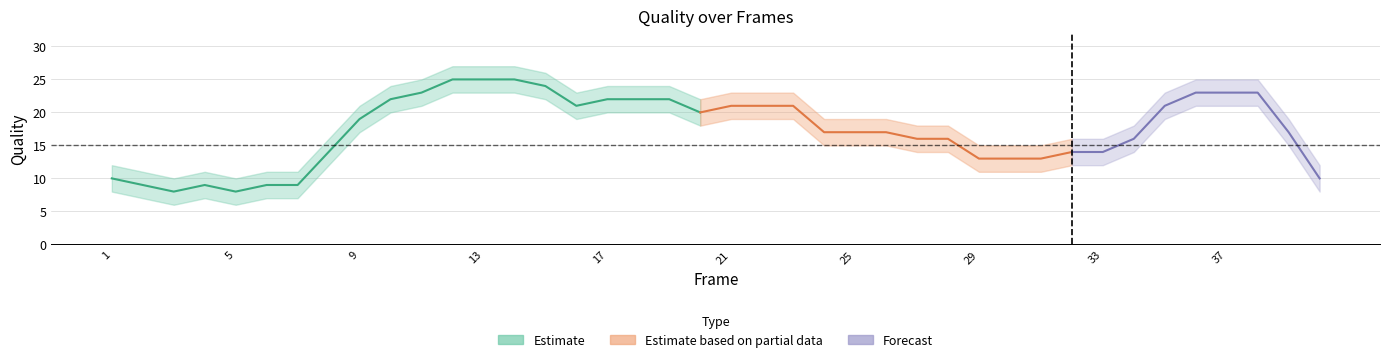

True or false: quality has a value of 30 at 20.

False